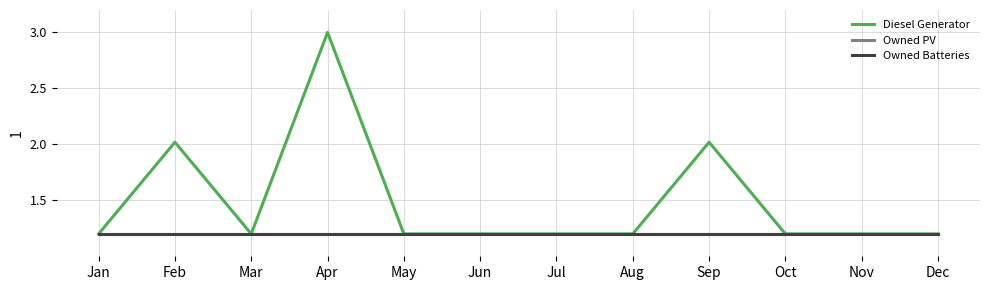

Does the chart have visible grid lines?

Yes